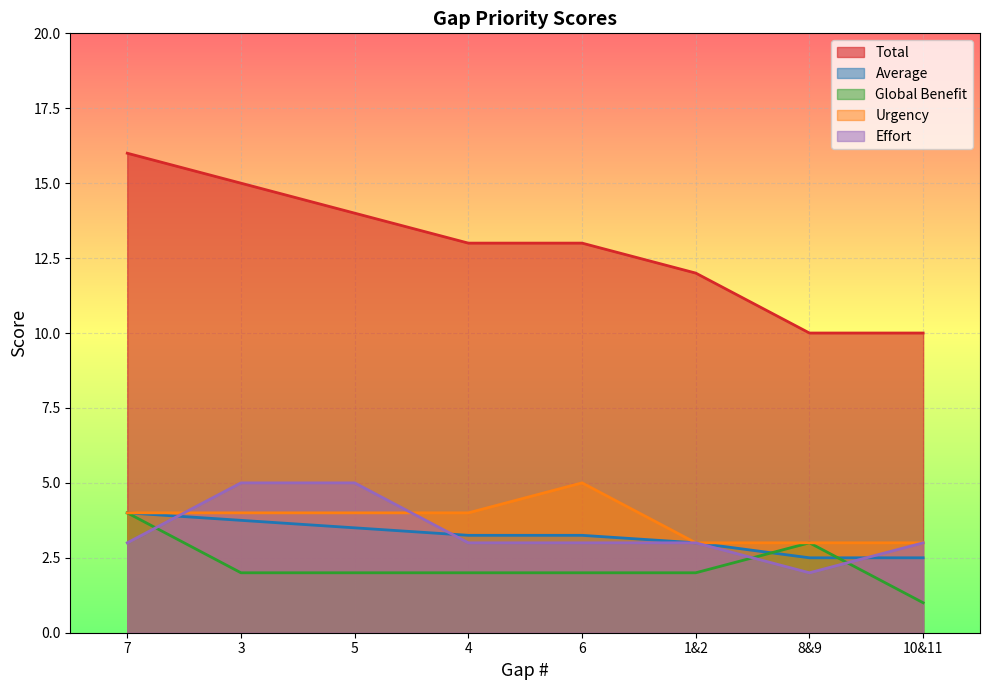

Between 4 and 5, which is larger?

5